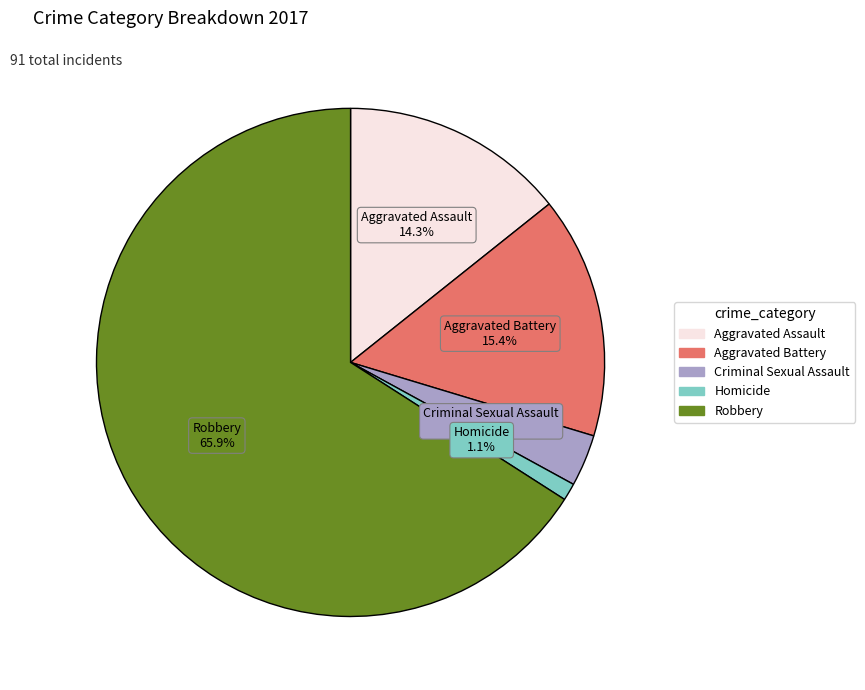

Rank the categories by value from lowest to highest.

Homicide, Criminal Sexual Assault, Aggravated Assault, Aggravated Battery, Robbery